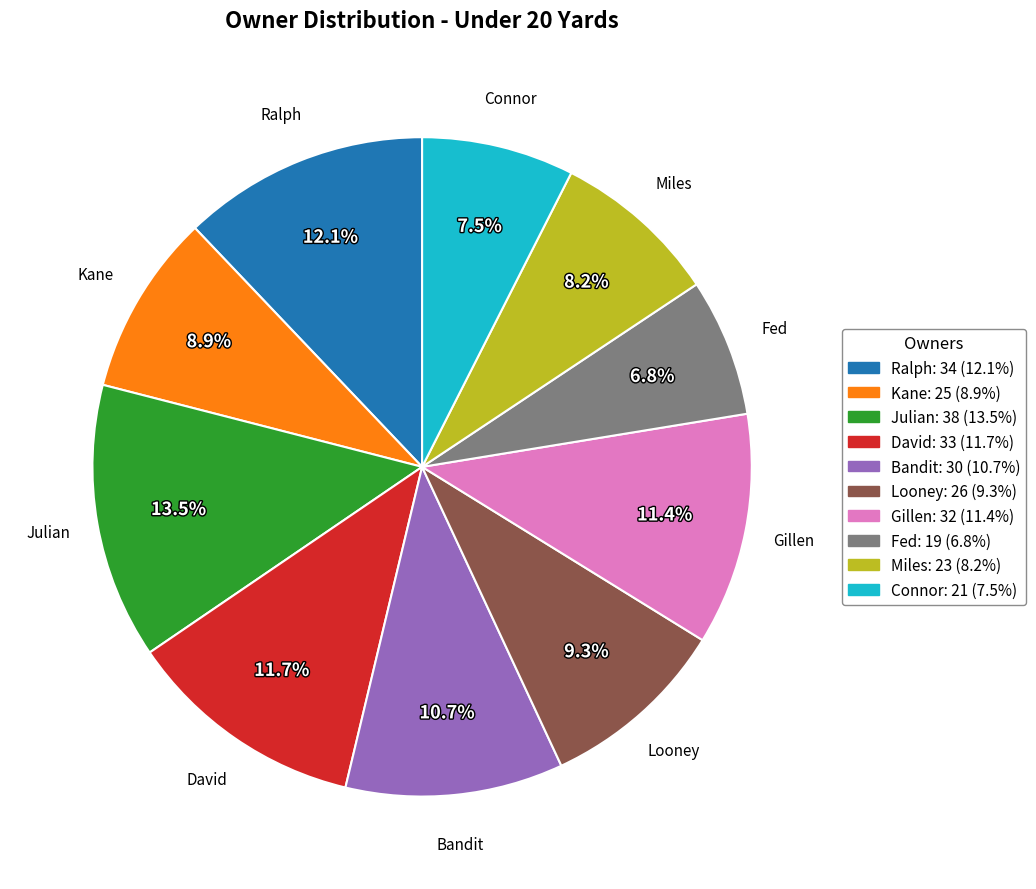

How much of the chart is everything except Ralph?

87.9%